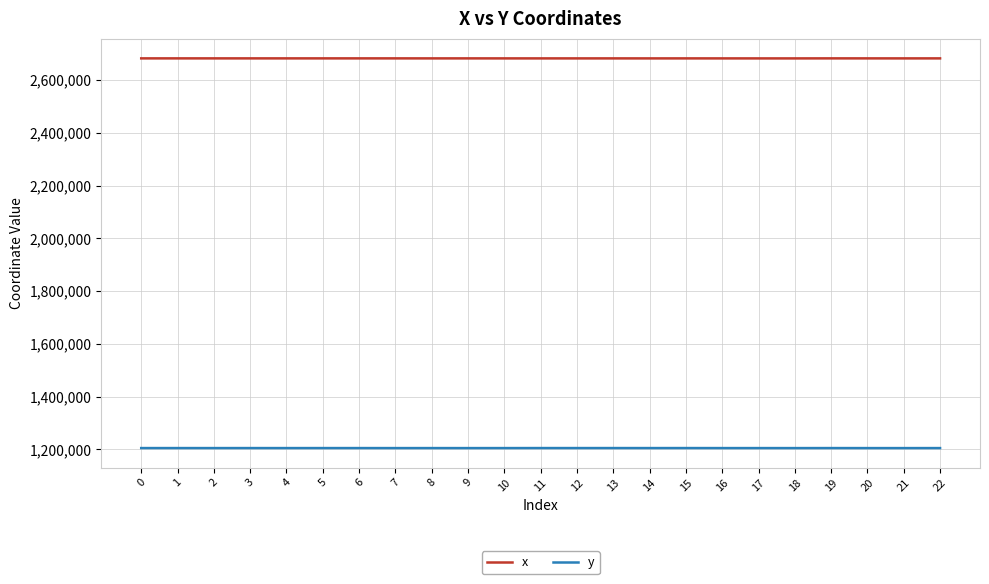

Rank the series at 9 from lowest to highest value.

y, x